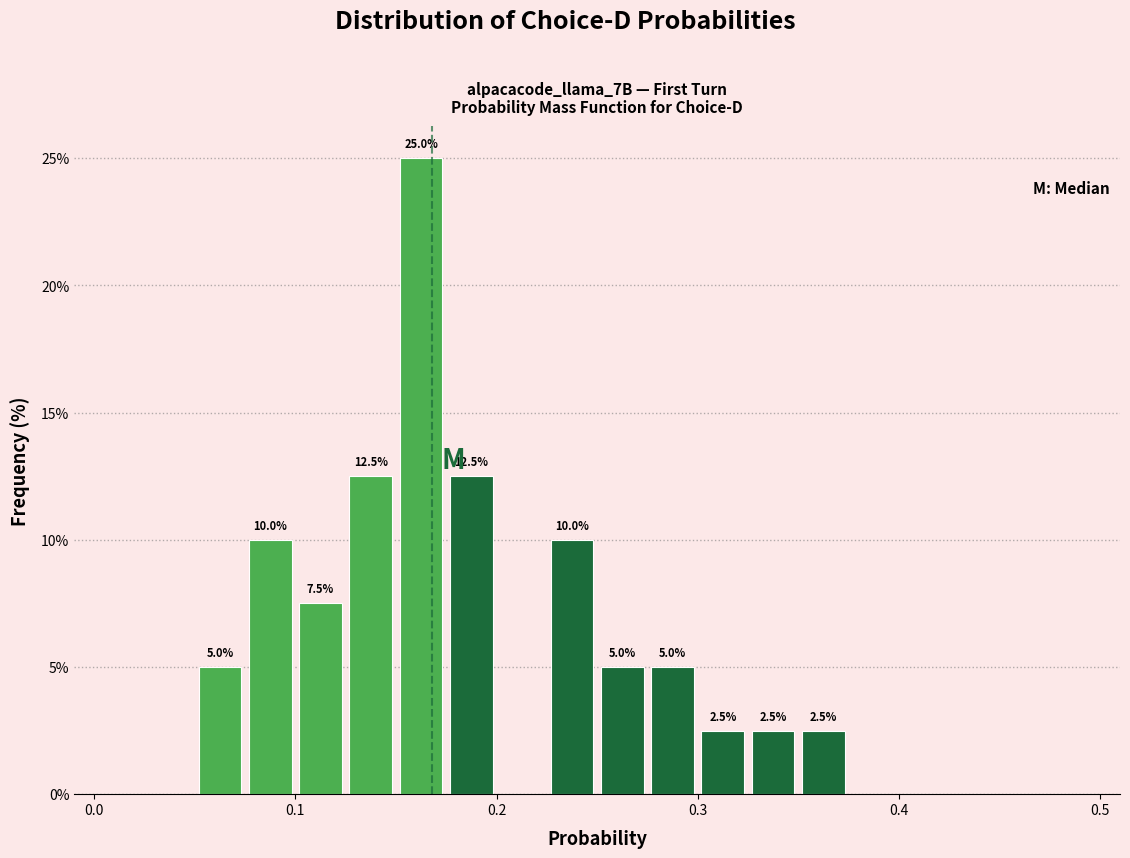

Around what value on the x-axis is the tallest bar? Give the approximate position of its centre, as read against the axis.

0.16